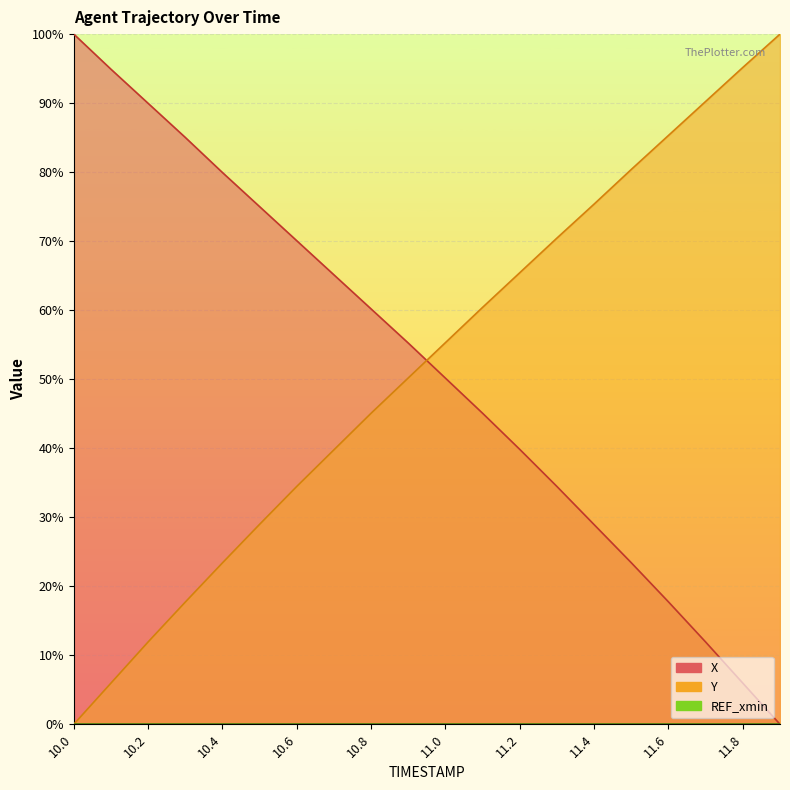

List the labels in order of Y value, smallest first.

10.0, 10.1, 10.2, 10.3, 10.4, 10.5, 10.6, 10.7, 10.8, 10.9, 11.0, 11.1, 11.2, 11.3, 11.4, 11.5, 11.6, 11.7, 11.8, 11.9